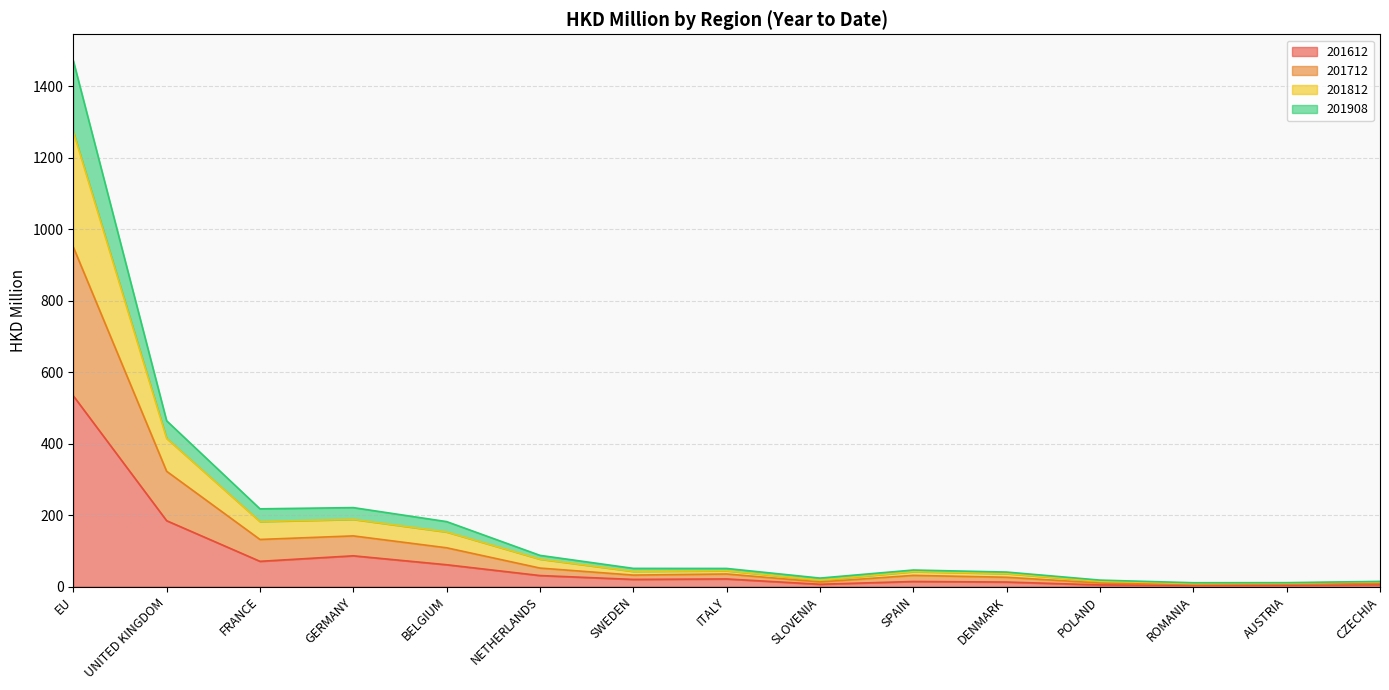

What is the maximum value for 201612?

533.9